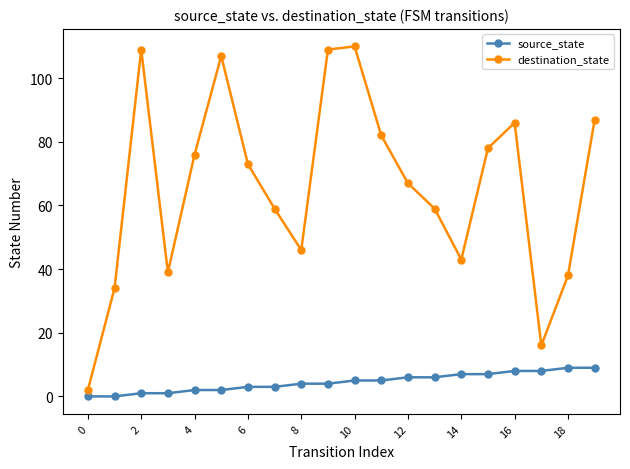

In destination_state, how many points are higher than both neighbors (excluding endpoints)?

4